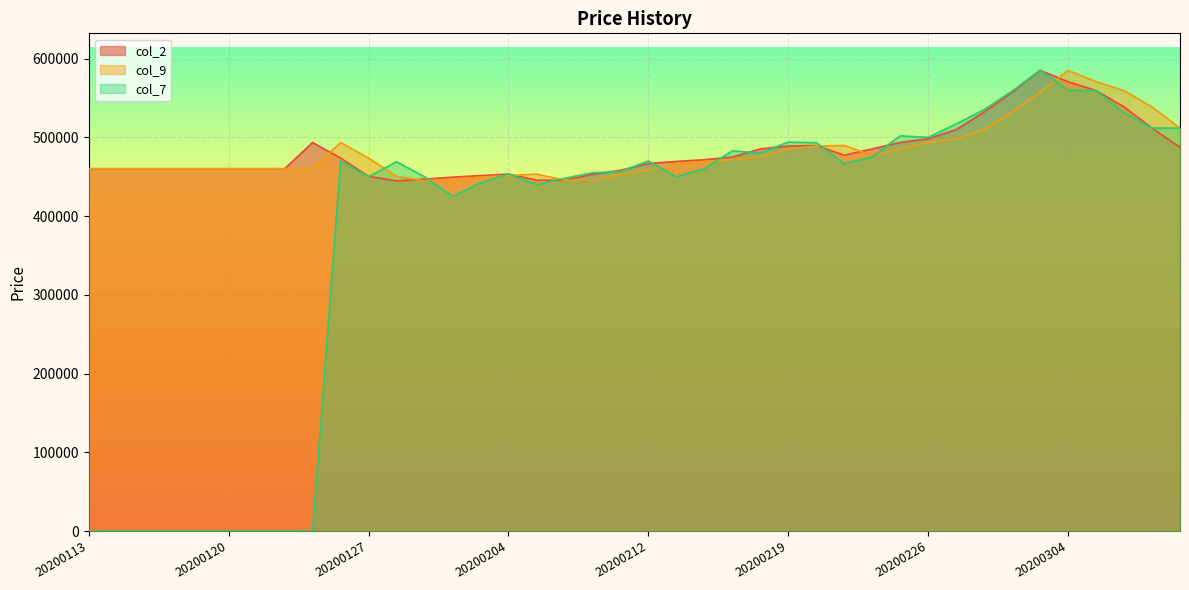

Is the value of col_2 at 20200204 greater than the value of col_7 at 20200216?

No